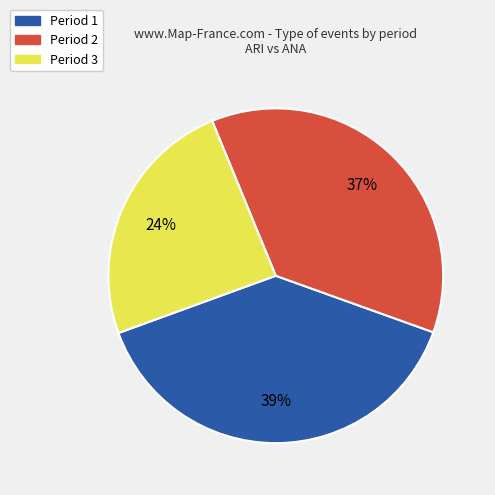

Between Period 2 and Period 3, which is larger?

Period 2